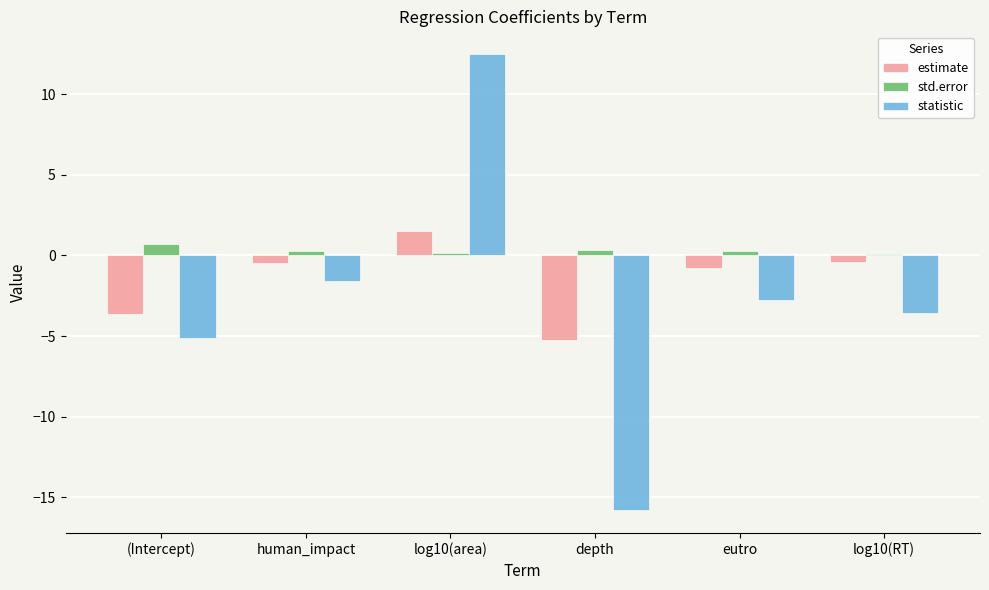

Which category has the highest value in the estimate series?

log10(area)